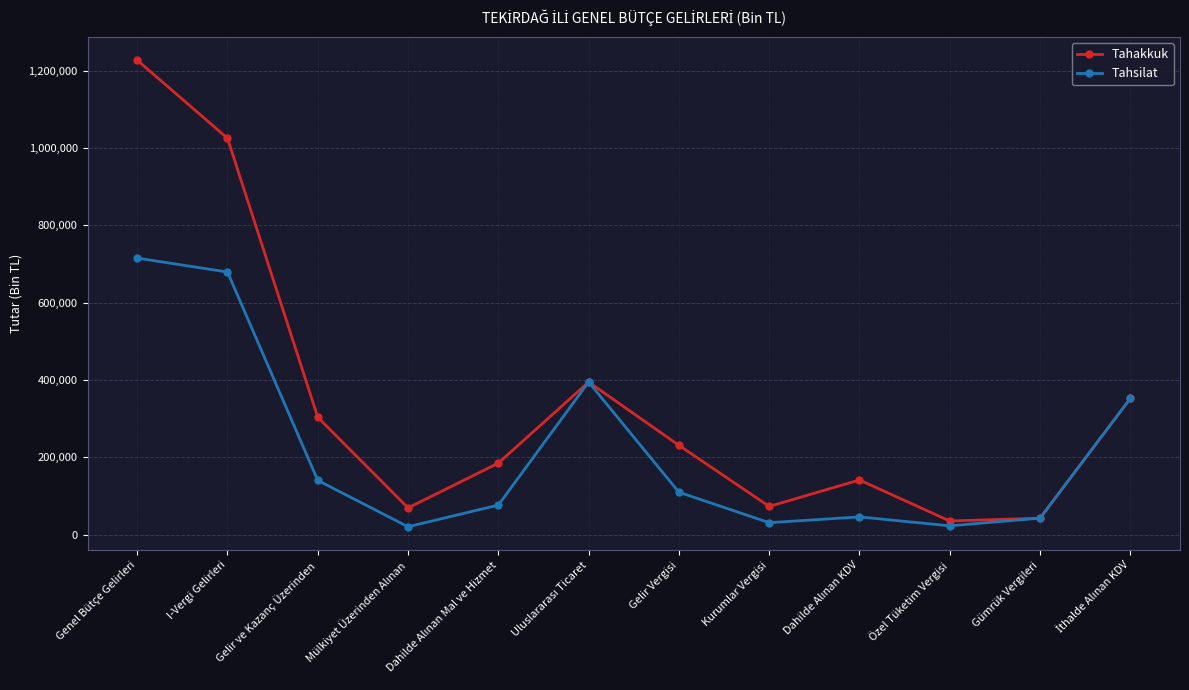

What is the value of the Tahsilat point at the 9th from the left?

45549